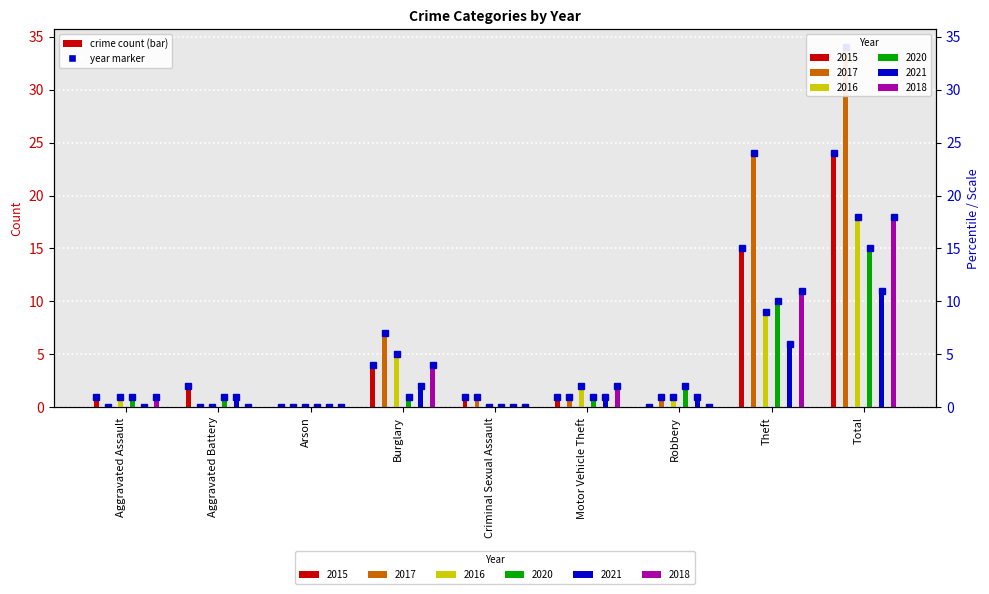

The 2020 series shows 1 at Motor Vehicle Theft. True or false?

True